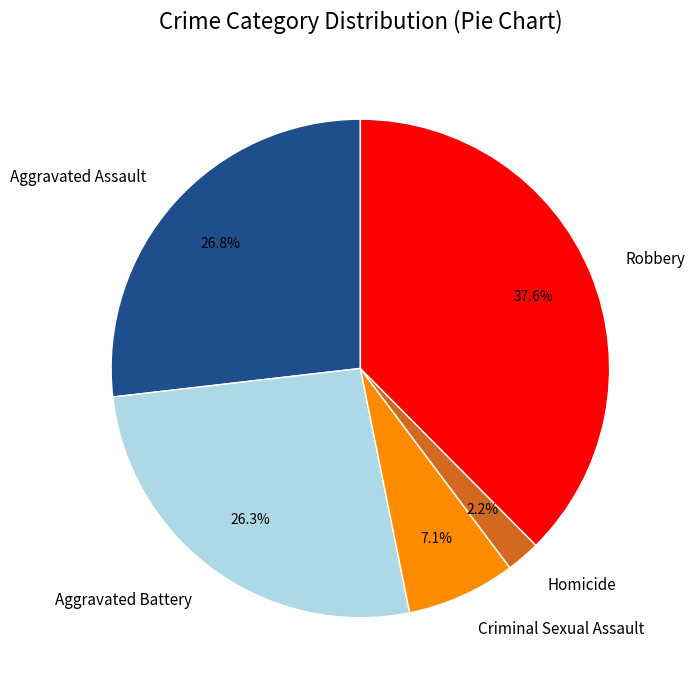

Is the sum of Robbery and Criminal Sexual Assault greater than half?

No